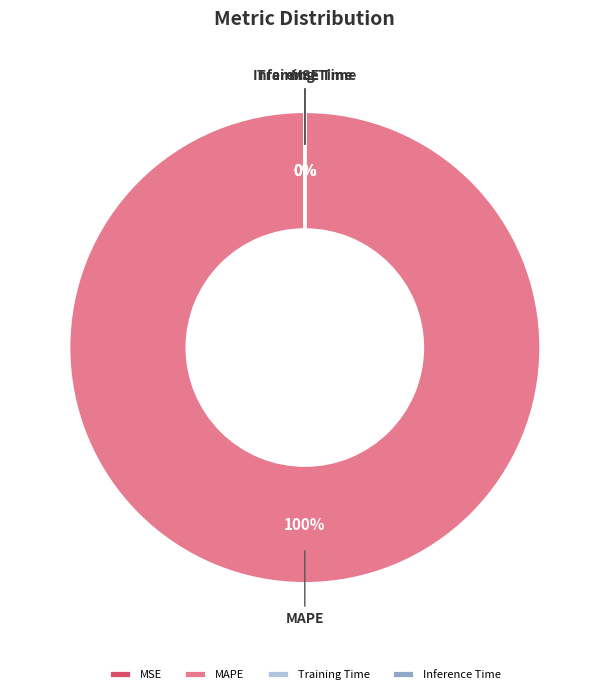

Does MSE represent more than half of the total?

No